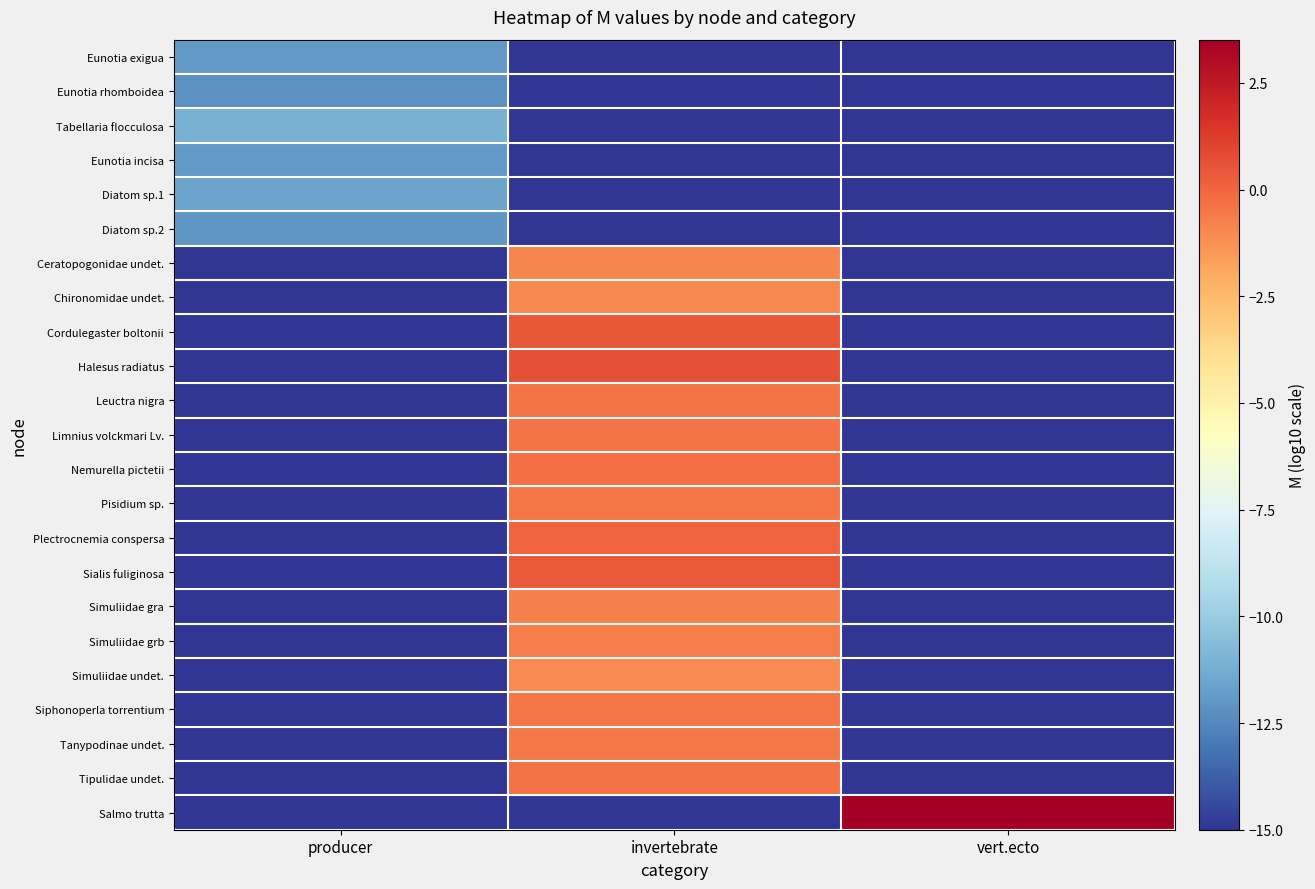

Reading left to right, list all the values displayed in this chart.

Eunotia exigua: producer=-12.0	invertebrate=-15.0	vert.ecto=-15.0
Eunotia rhomboidea: producer=-12.2	invertebrate=-15.0	vert.ecto=-15.0
Tabellaria flocculosa: producer=-11.1	invertebrate=-15.0	vert.ecto=-15.0
Eunotia incisa: producer=-11.9	invertebrate=-15.0	vert.ecto=-15.0
Diatom sp.1: producer=-11.6	invertebrate=-15.0	vert.ecto=-15.0
Diatom sp.2: producer=-12.0	invertebrate=-15.0	vert.ecto=-15.0
Ceratopogonidae undet.: producer=-15.0	invertebrate=-0.9	vert.ecto=-15.0
Chironomidae undet.: producer=-15.0	invertebrate=-1.0	vert.ecto=-15.0
Cordulegaster boltonii: producer=-15.0	invertebrate=0.4	vert.ecto=-15.0
Halesus radiatus: producer=-15.0	invertebrate=0.6	vert.ecto=-15.0
Leuctra nigra: producer=-15.0	invertebrate=-0.4	vert.ecto=-15.0
Limnius volckmari Lv.: producer=-15.0	invertebrate=-0.4	vert.ecto=-15.0
Nemurella pictetii: producer=-15.0	invertebrate=-0.3	vert.ecto=-15.0
Pisidium sp.: producer=-15.0	invertebrate=-0.5	vert.ecto=-15.0
Plectrocnemia conspersa: producer=-15.0	invertebrate=0.1	vert.ecto=-15.0
Sialis fuliginosa: producer=-15.0	invertebrate=0.4	vert.ecto=-15.0
Simuliidae gra: producer=-15.0	invertebrate=-0.8	vert.ecto=-15.0
Simuliidae grb: producer=-15.0	invertebrate=-0.6	vert.ecto=-15.0
Simuliidae undet.: producer=-15.0	invertebrate=-1.1	vert.ecto=-15.0
Siphonoperla torrentium: producer=-15.0	invertebrate=-0.5	vert.ecto=-15.0
Tanypodinae undet.: producer=-15.0	invertebrate=-0.6	vert.ecto=-15.0
Tipulidae undet.: producer=-15.0	invertebrate=-0.3	vert.ecto=-15.0
Salmo trutta: producer=-15.0	invertebrate=-15.0	vert.ecto=3.5